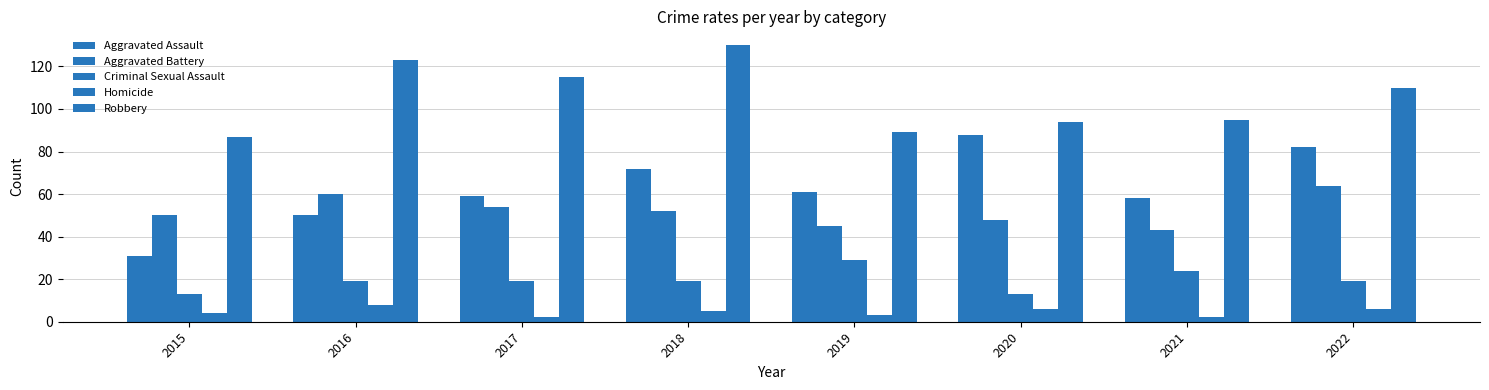

How many groups of bars are there?

8